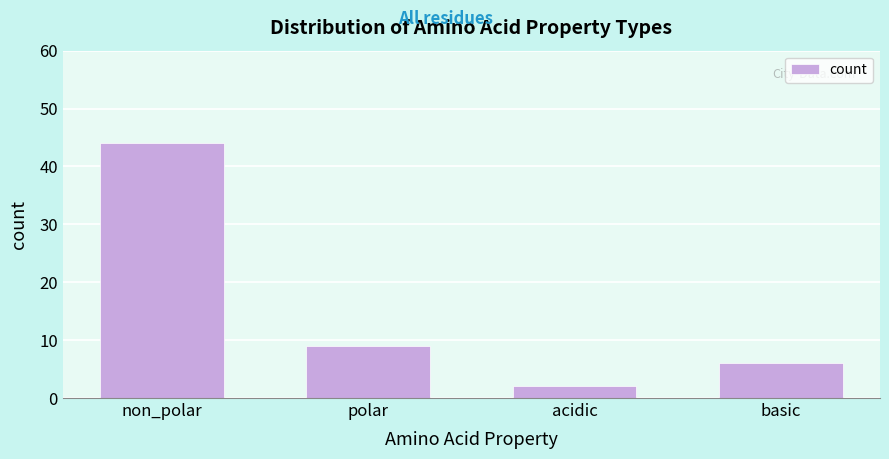

Reading right to left, transcribe all the data shown in this chart.

basic=6	acidic=2	polar=9	non_polar=44